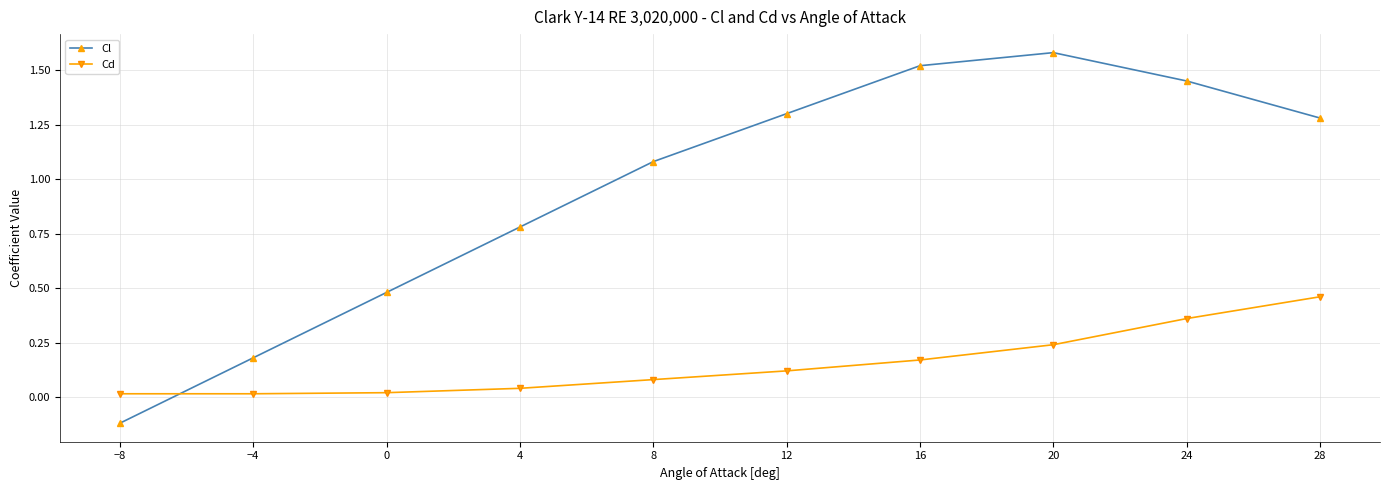

Which series has the largest range (max minus min)?

Cl